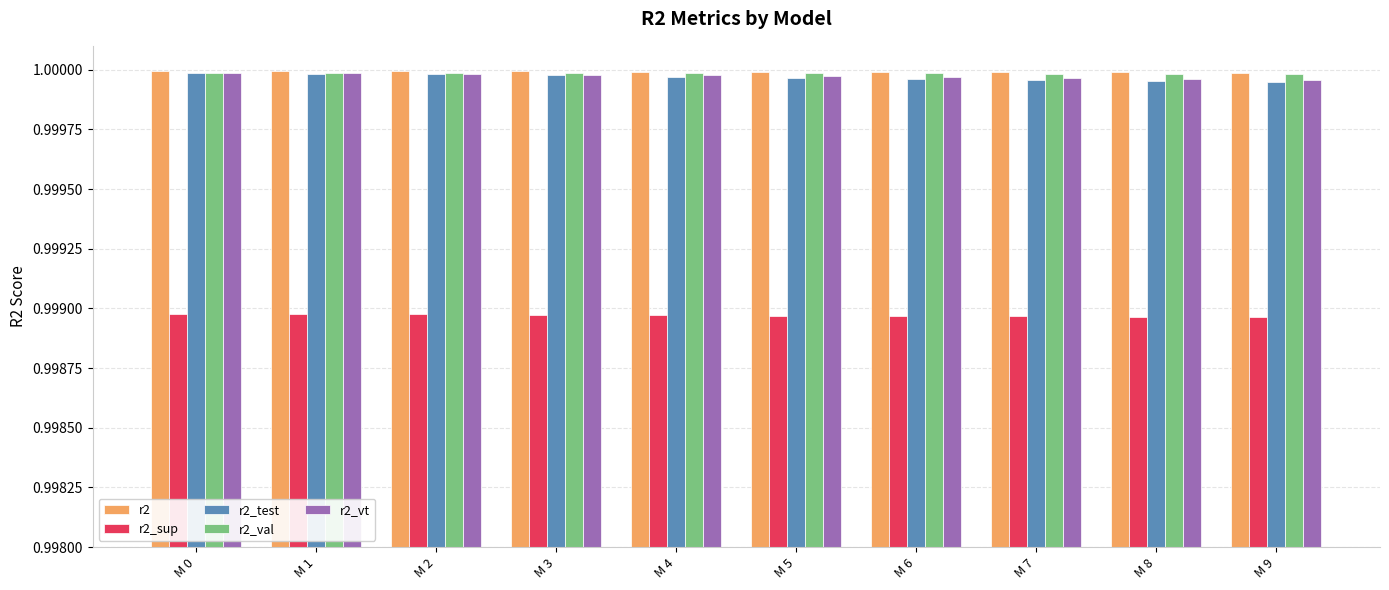

What is the sum of all r2_test values?

10.0